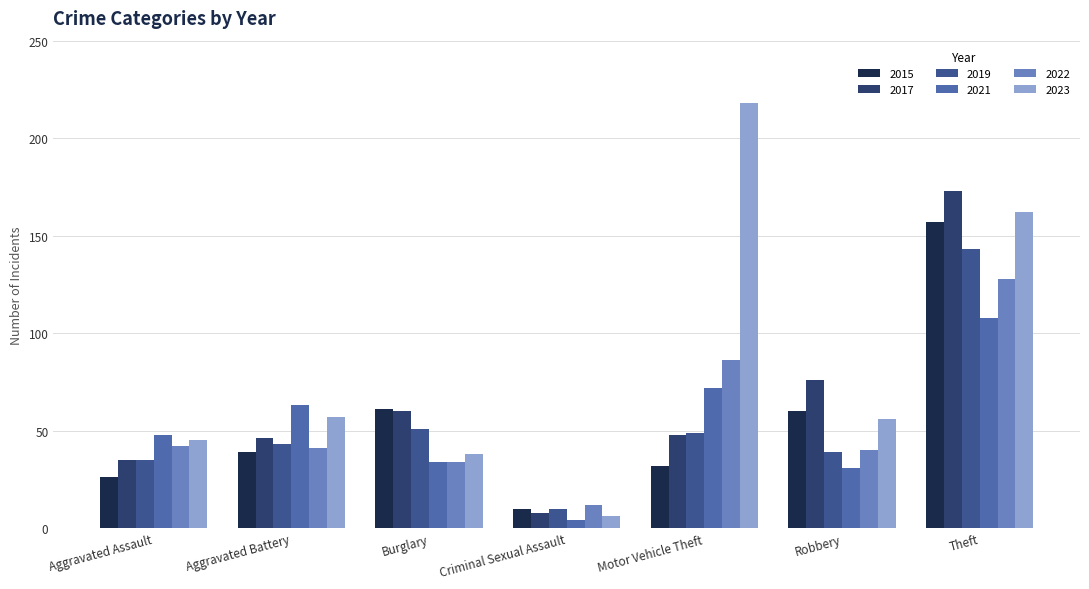

What is the sum of all 2019 values?

370